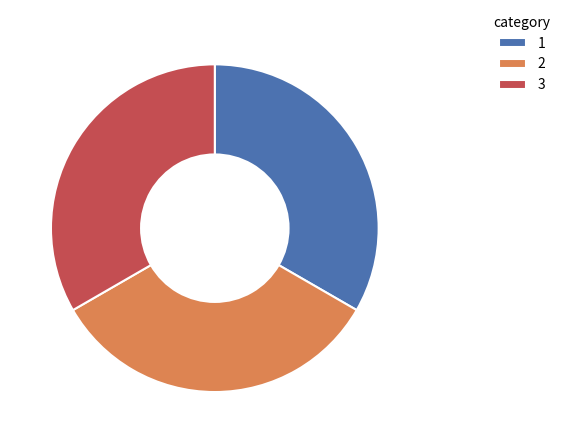

Approximately how many times larger is the value at 2 compared to 3?

1.0